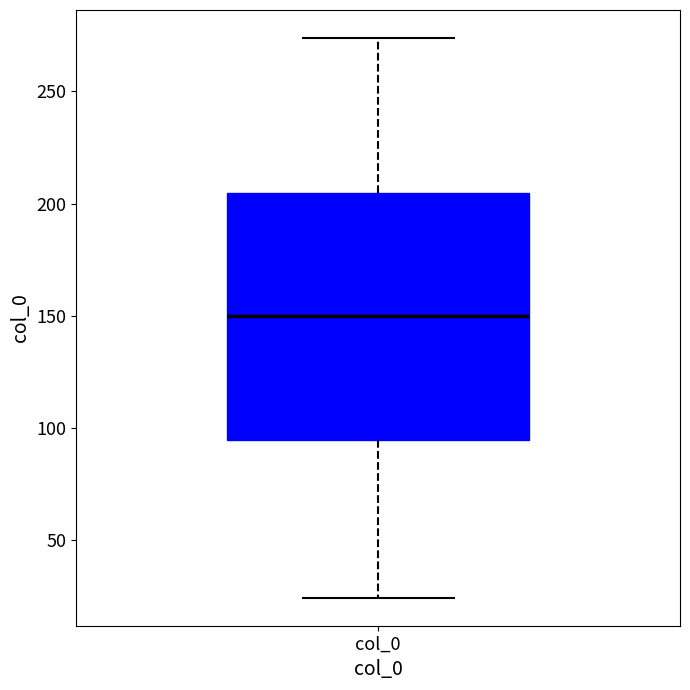

Transcribe this box plot: give where the median line is, the range the box spans, and where the two whiskers end, as read against the y-axis. The values are not printed on the chart, so give them approximately, as read against the axis.

median 150, box 95 to 205, whiskers 25 to 275